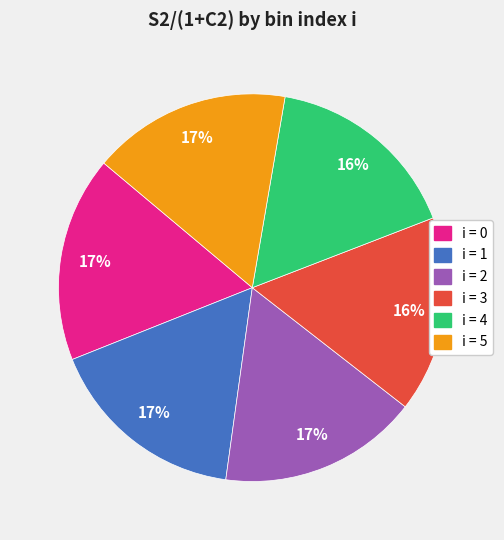

Is the sum of i = 2 and i = 1 greater than half?

No